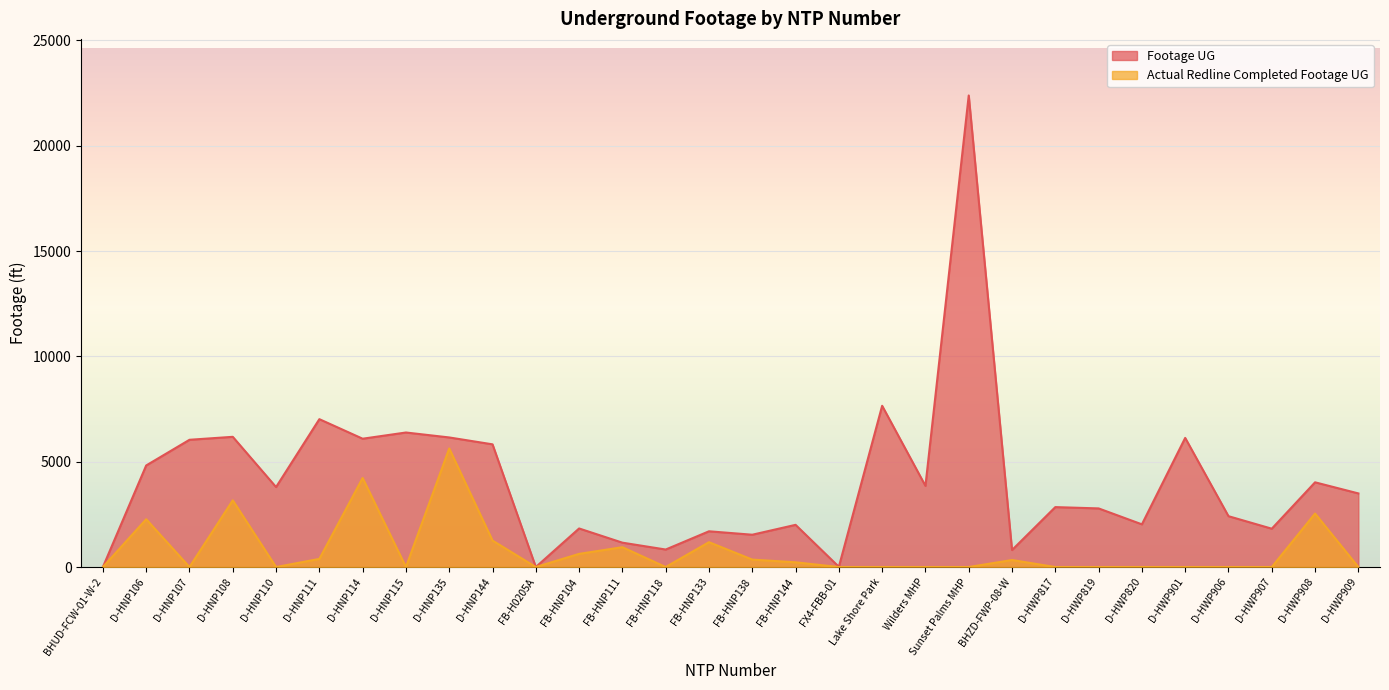

Rank the series at Wilders MHP from lowest to highest value.

Actual Redline Completed Footage UG, Footage UG